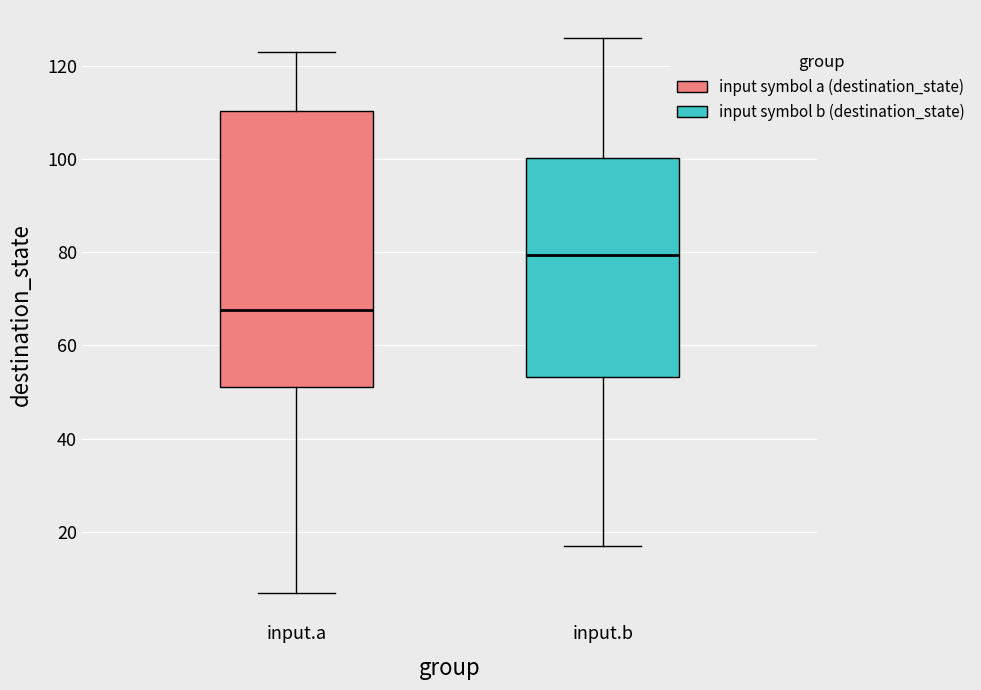

Reading left to right, transcribe this box plot: for each box, give where its median line is, the range the box spans, and where its two whiskers end, as read against the y-axis. The values are not printed on the chart, so give them approximately, as read against the axis.

input.a: median 68, box 52 to 110, whiskers 8 to 124
input.b: median 80, box 54 to 100, whiskers 18 to 126